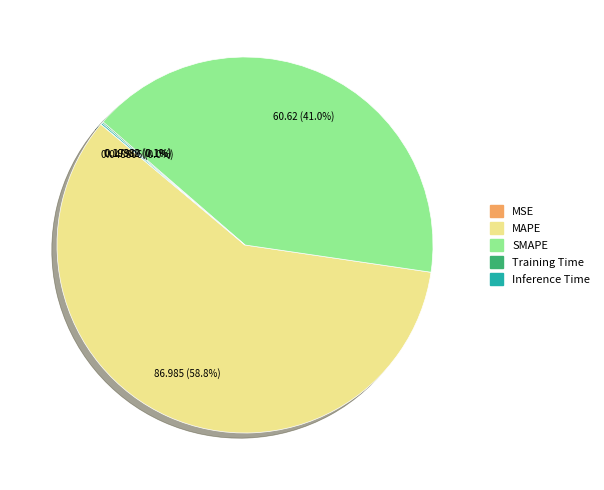

Which slice is the largest?

MAPE